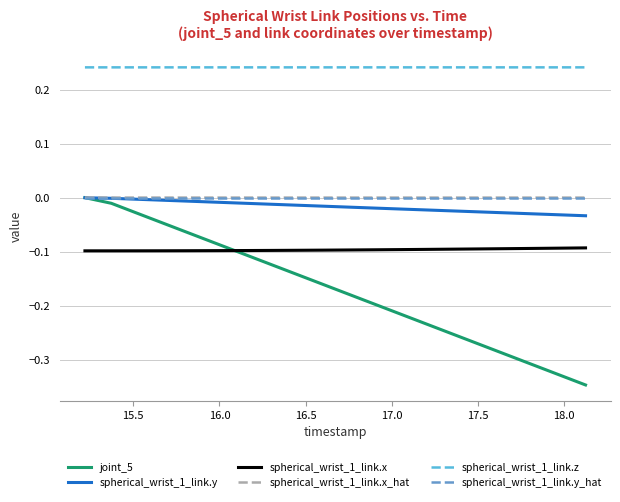

True or false: spherical_wrist_1_link.y and spherical_wrist_1_link.z cross at least once.

False